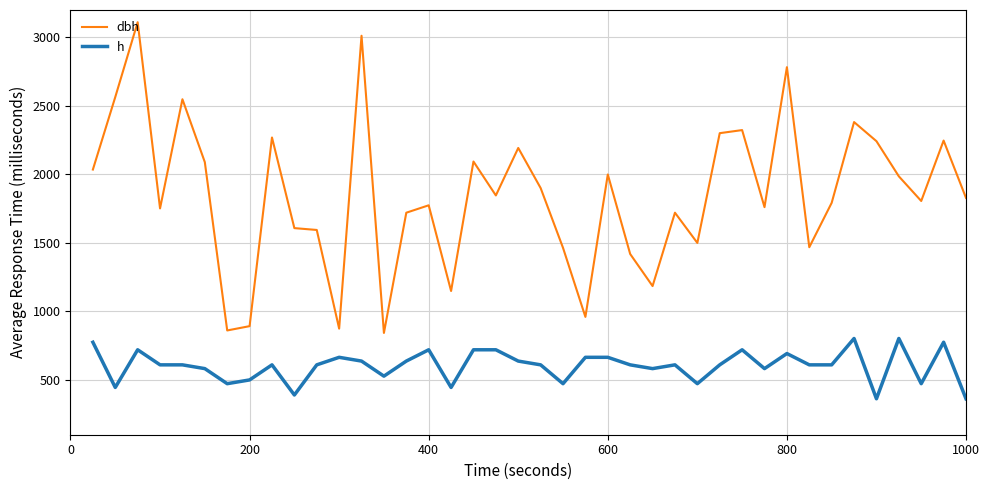

Which series has the largest total across all categories?

dbh